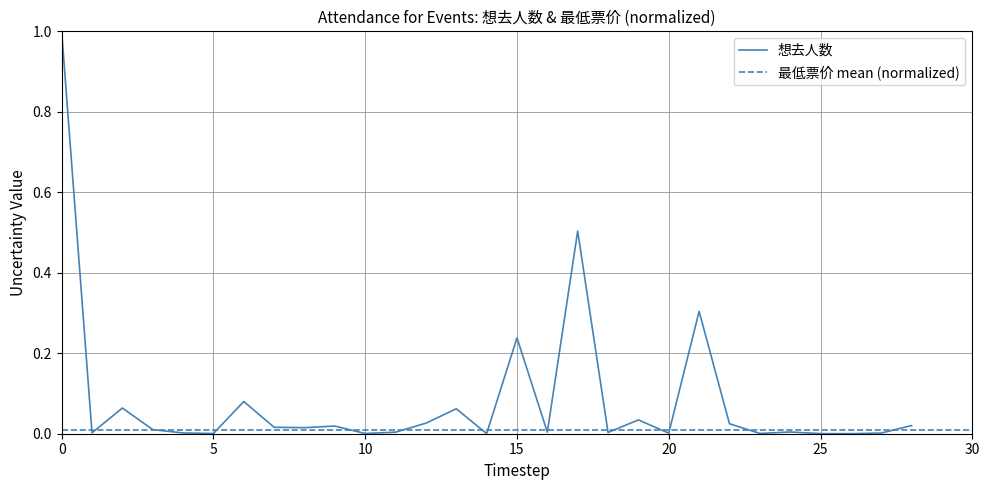

True or false: the data shows 0.0 at 2024-09-15_4.

False